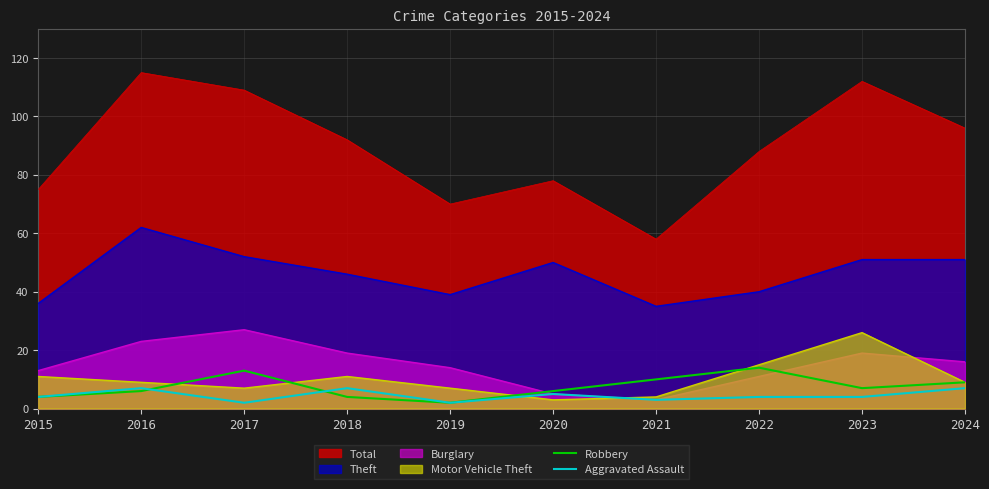

Which series has the largest total across all categories?

Total